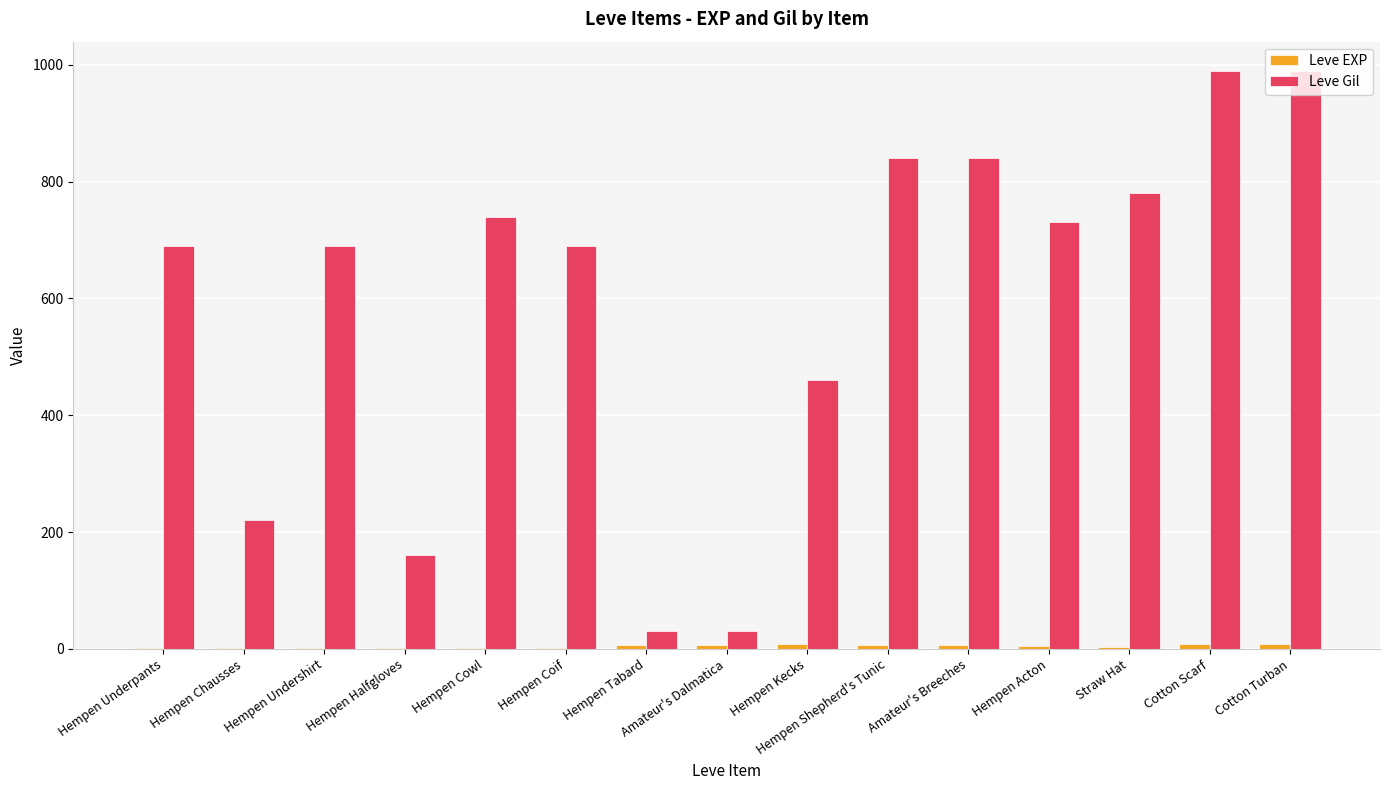

What is the greatest value displayed?

990